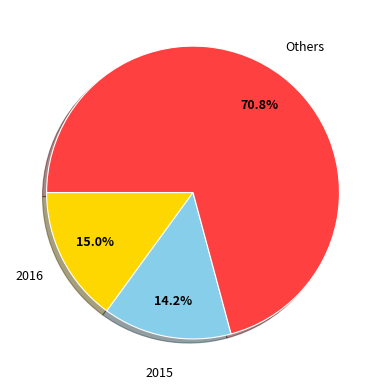

Which slice is the largest?

Others